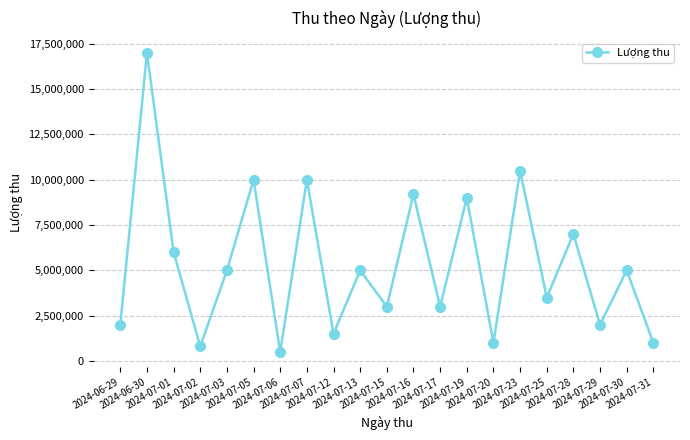

How many data points does each series have?

21